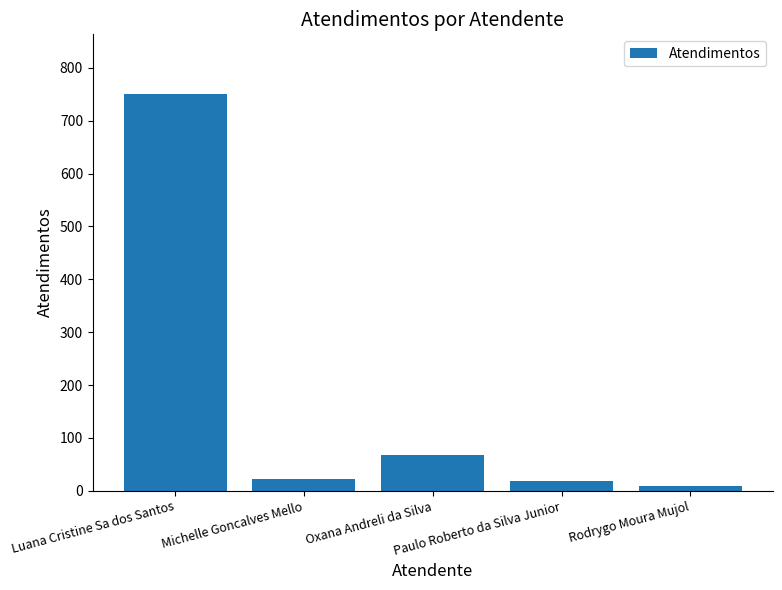

What is the difference between the maximum and minimum values?

743